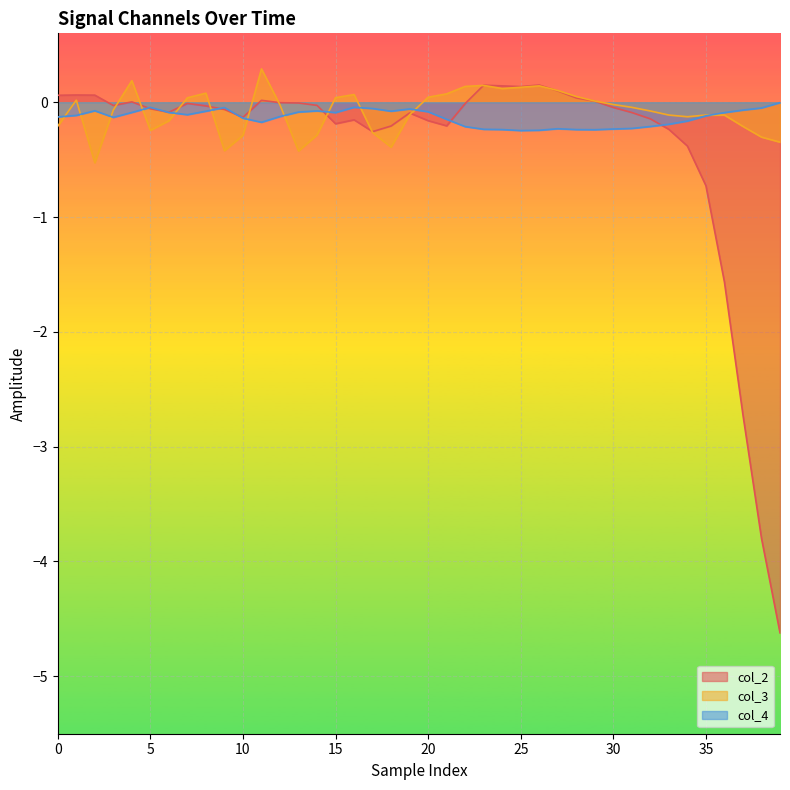

What is the maximum value for col_3?

0.3